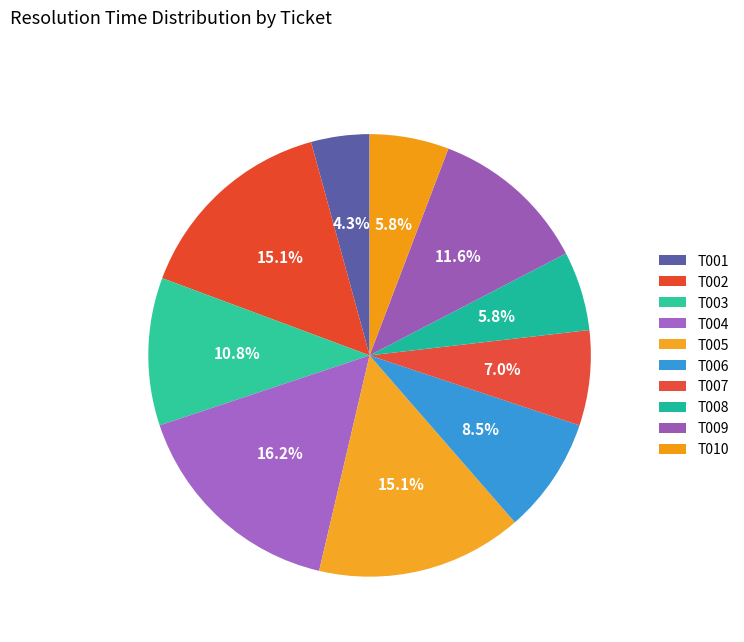

Approximately how many times larger is the value at T008 compared to T009?

0.5